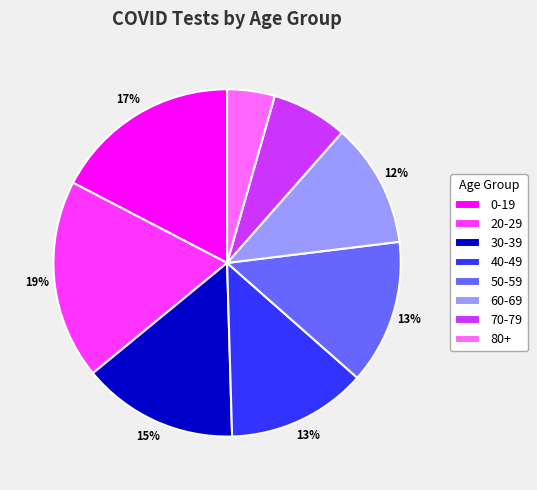

Do 50-59 and 80+ together represent more than half of the pie?

No